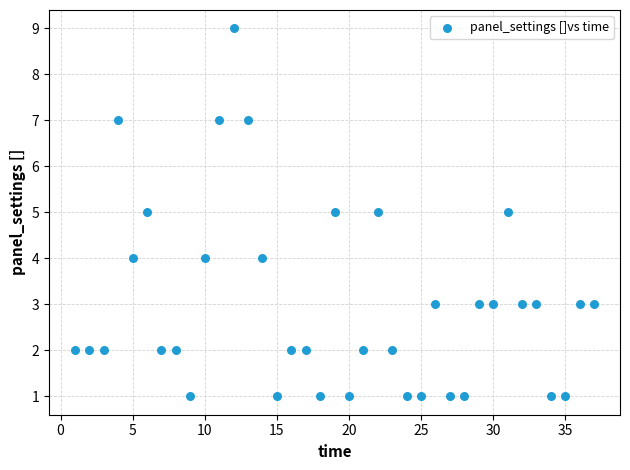

What is the range of X values (max minus min)?

36